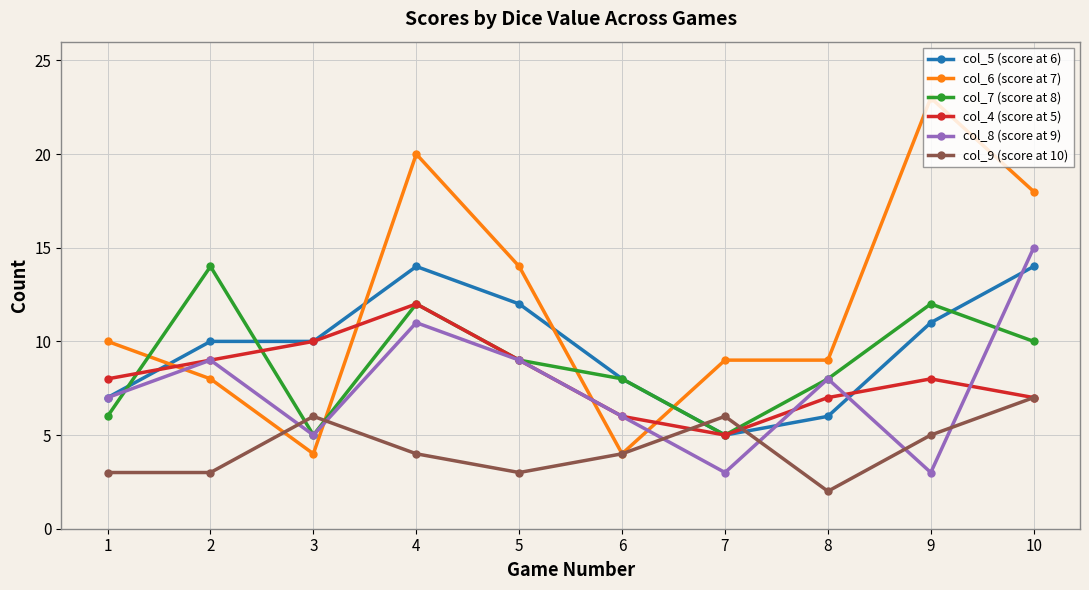

Which series has the largest total across all categories?

col_6 (score at 7)